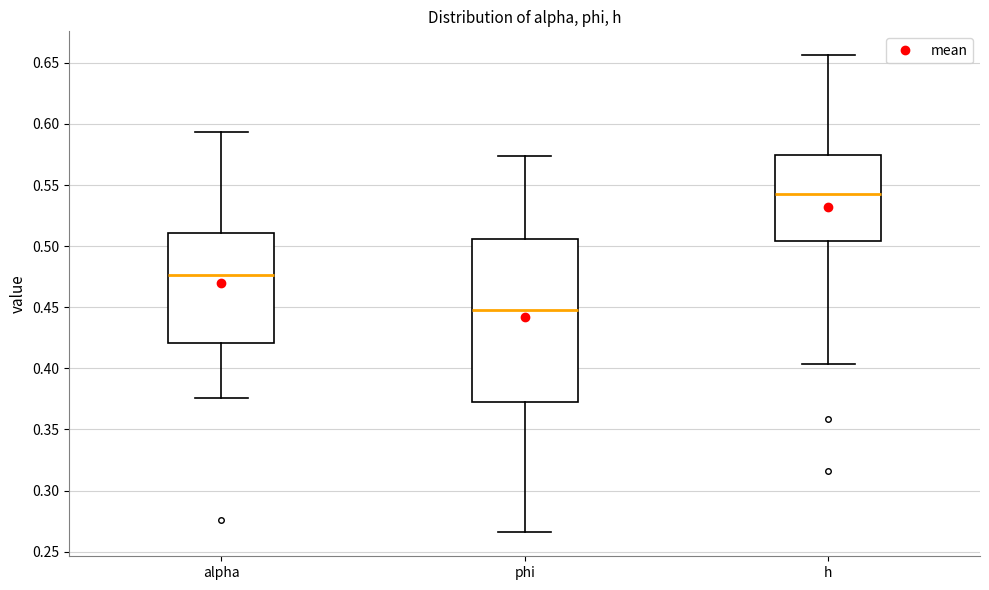

Reading left to right, transcribe this box plot: for each box, give where its median line is, the range the box spans, and where its two whiskers end, as read against the y-axis. The values are not printed on the chart, so give them approximately, as read against the axis.

alpha: median 0.475, box 0.420 to 0.510, whiskers 0.375 to 0.595
phi: median 0.450, box 0.370 to 0.505, whiskers 0.265 to 0.575
h: median 0.545, box 0.505 to 0.575, whiskers 0.405 to 0.655